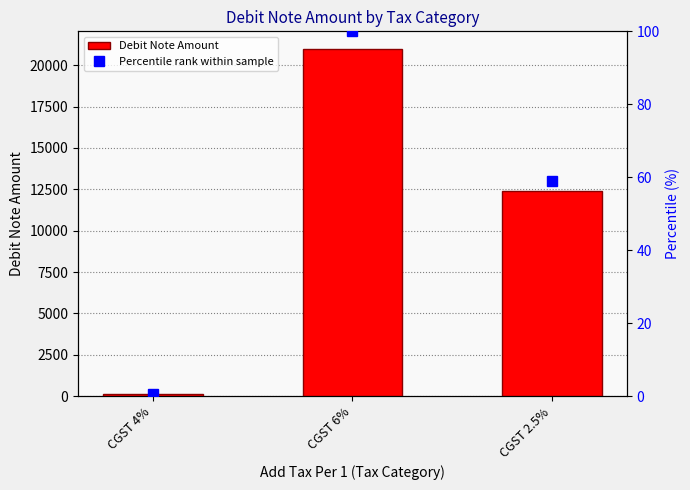

The Debit Note Amount series shows 150.0 at CGST 4%. True or false?

True